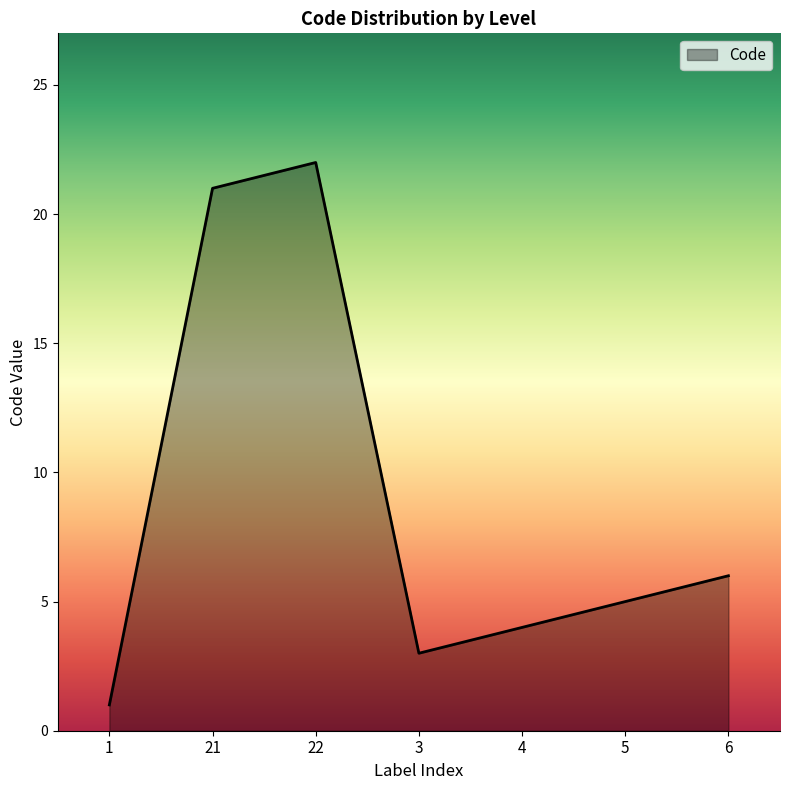

What is the ratio of the value at 4 to the value at 22?

0.2